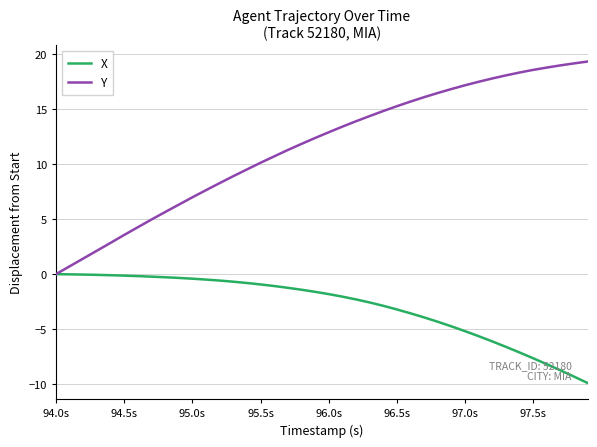

Which series has the largest total across all categories?

Y